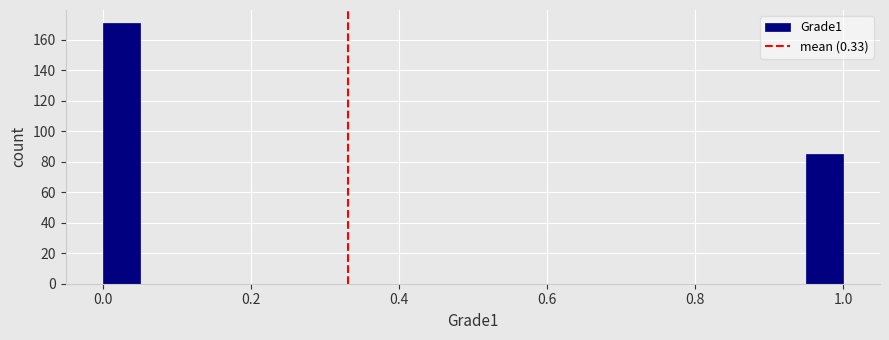

Read against the x-axis, roughly where is the centre of the tallest bar?

0.02